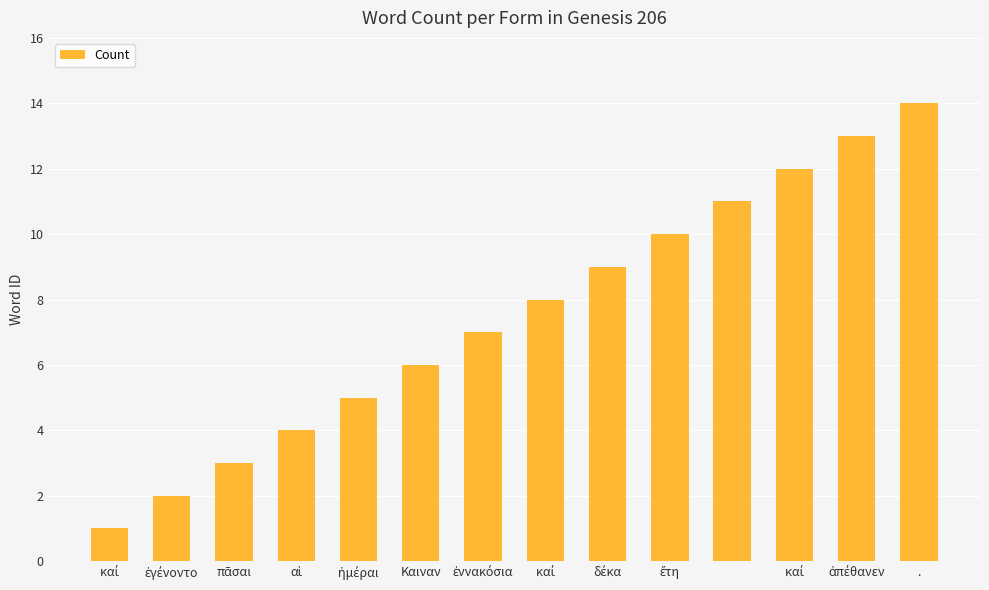

What is the maximum value shown in the chart?

14